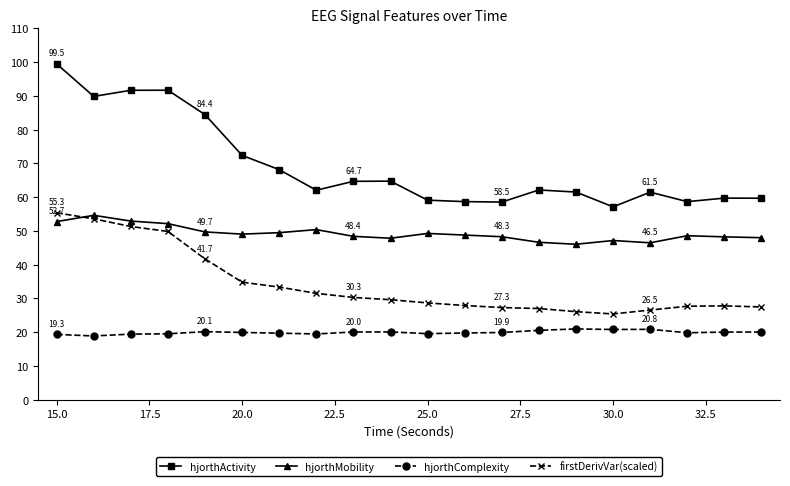

True or false: hjorthComplexity and hjorthMobility intersect in this chart.

False